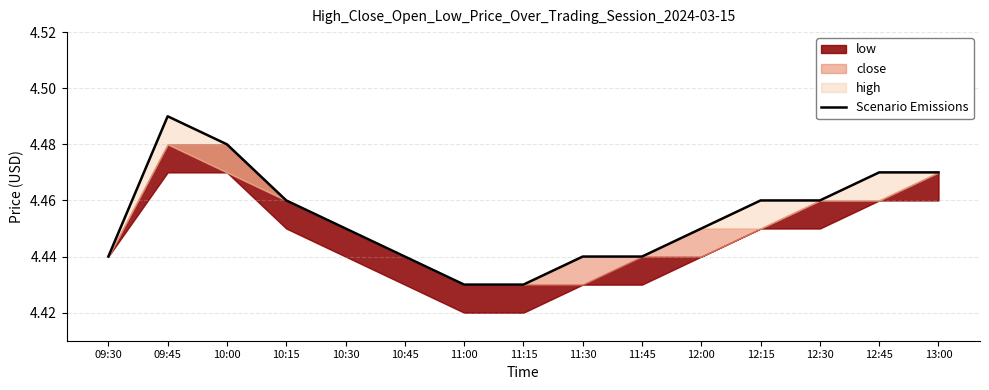

Reading left to right, extract all data points from this chart.

4.4	4.5	4.5	4.5	4.5	4.4	4.4	4.4	4.4	4.4	4.5	4.5	4.5	4.5	4.5